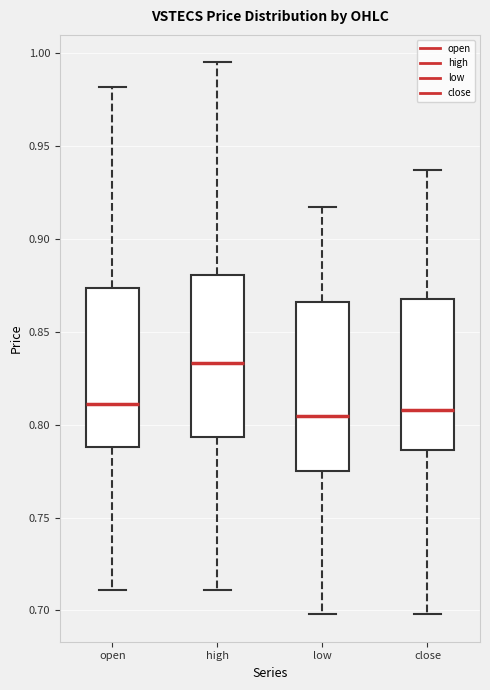

Which box has the highest median line?

high